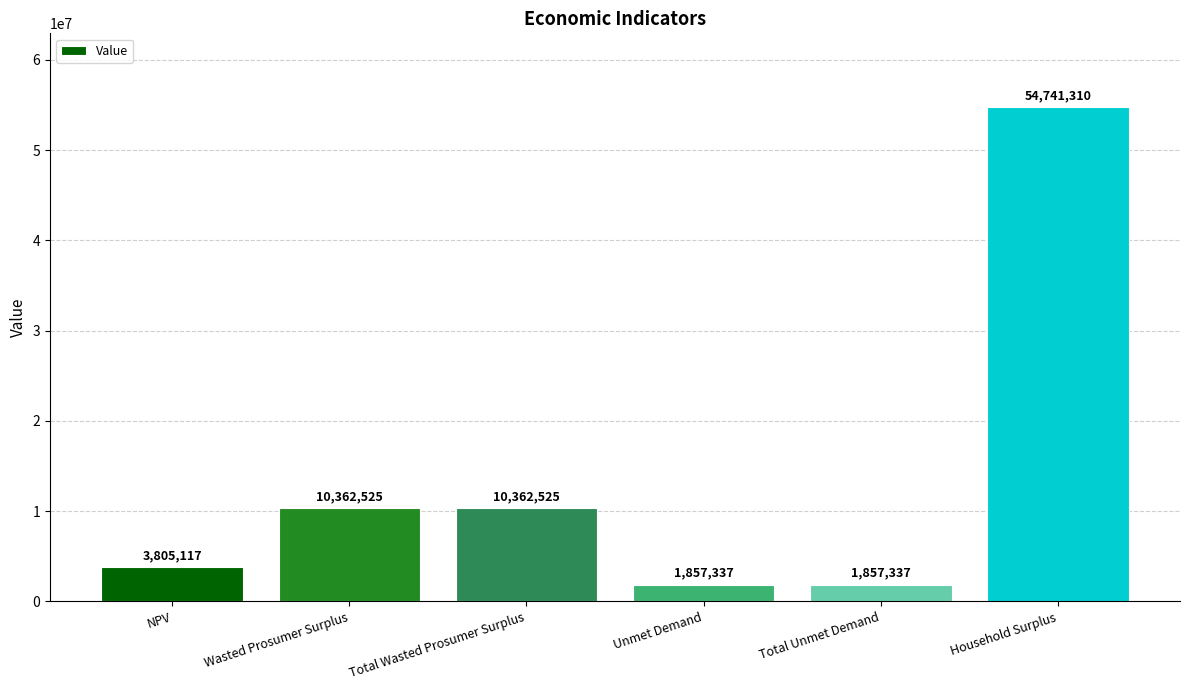

Which category has the highest value across all series?

Household Surplus